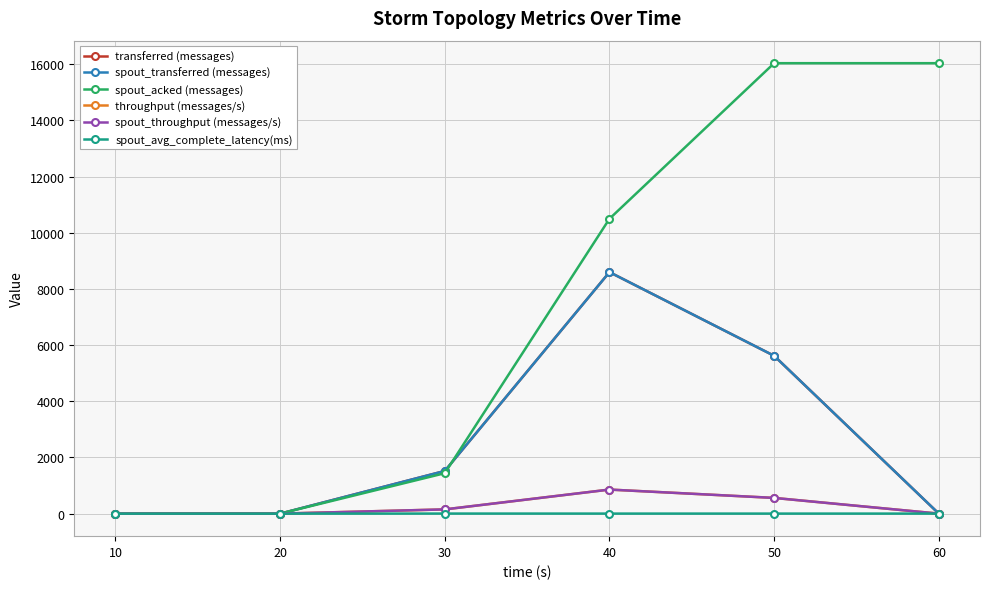

True or false: spout_avg_complete_latency(ms) has more than 0 interior local peaks.

True